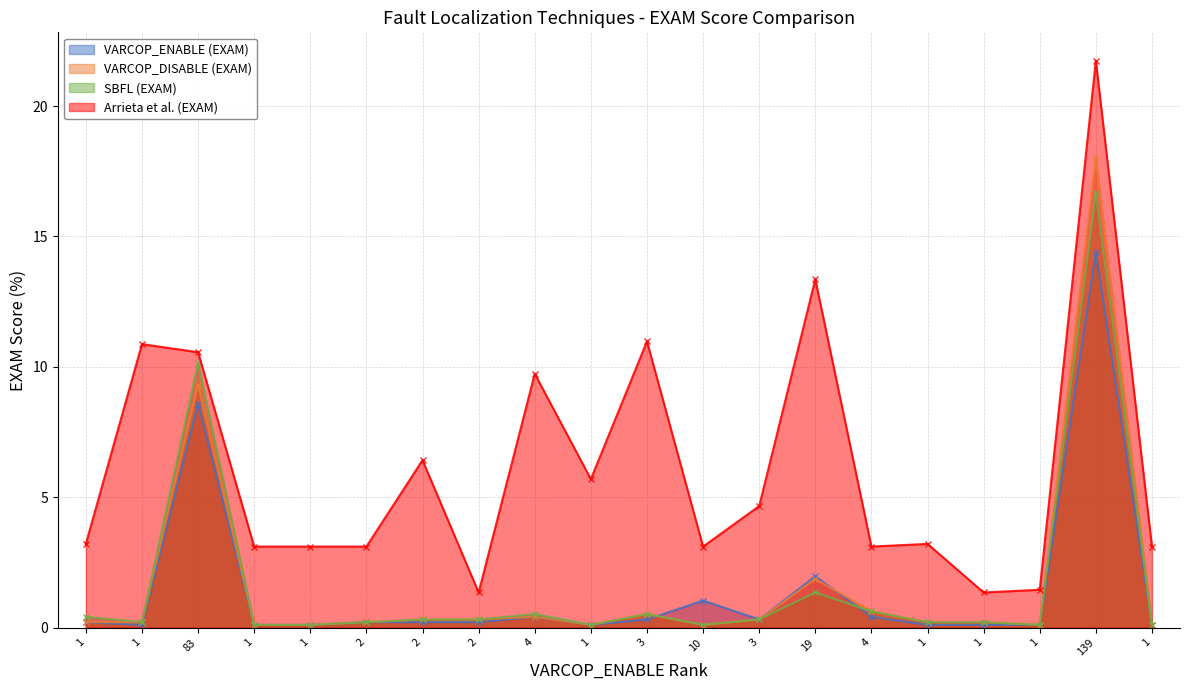

The value of VARCOP_ENABLE (EXAM) at 1 is 0.1. True or false?

False